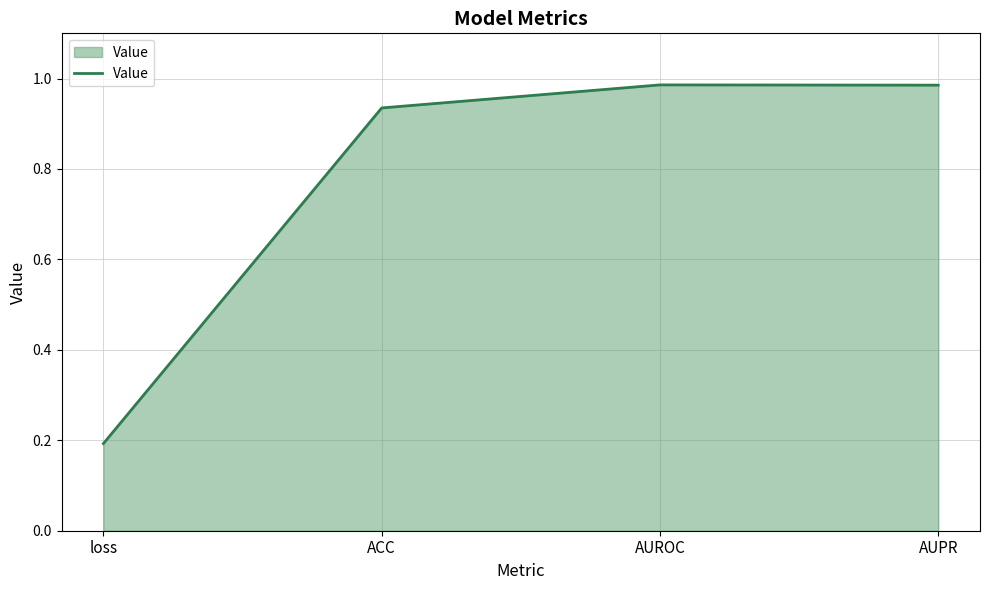

At which category does the data reach its first local peak?

AUROC